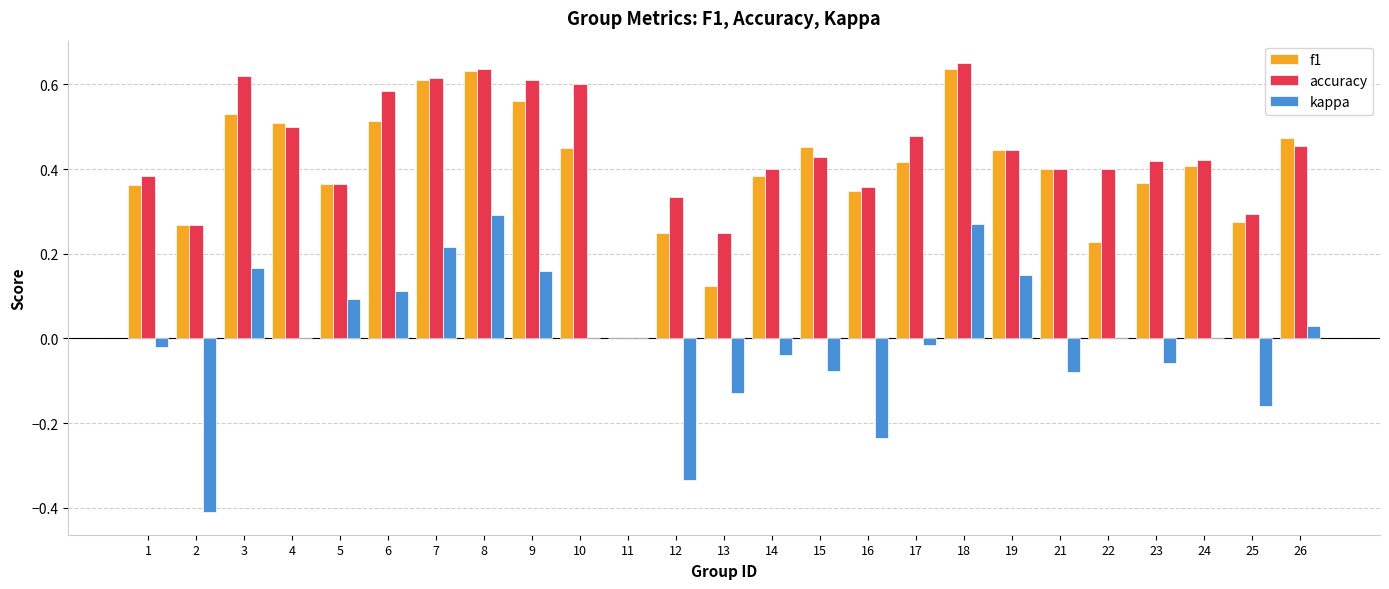

Are the bars grouped side by side (vs. stacked)?

Yes